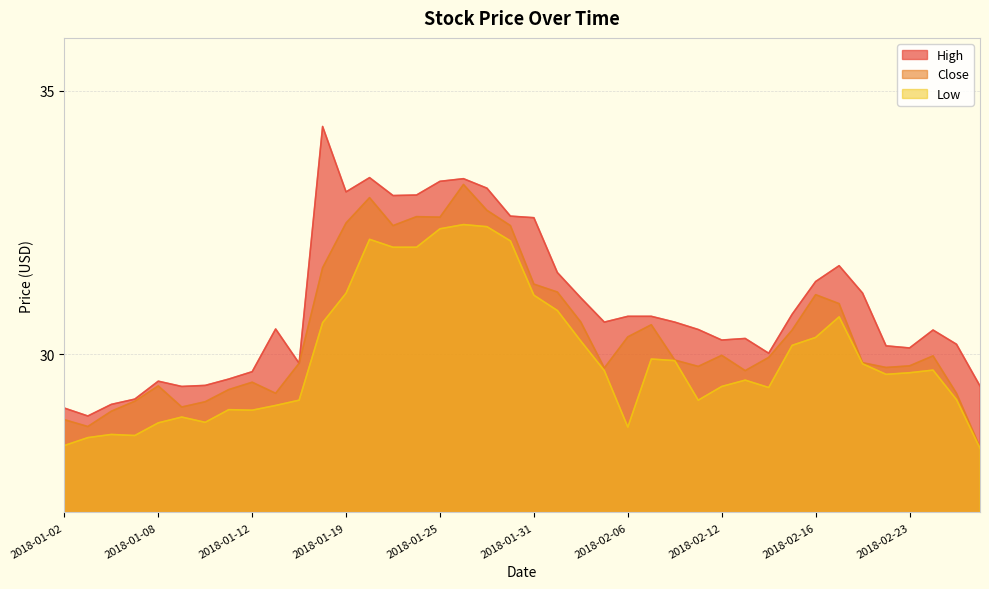

At which category does Close reach its first local peak?

2018-01-08